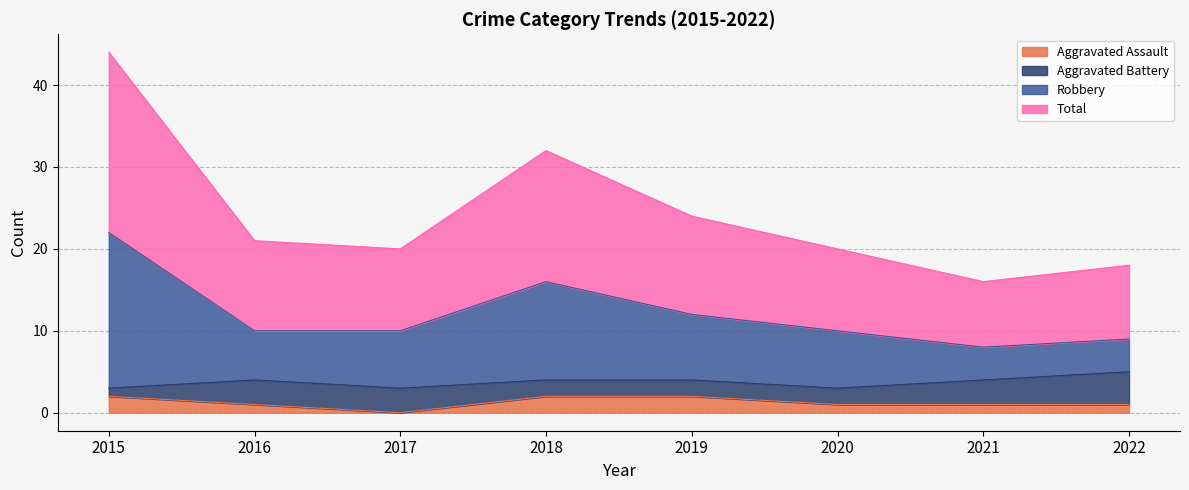

How many interior local peaks does the Total series have?

1